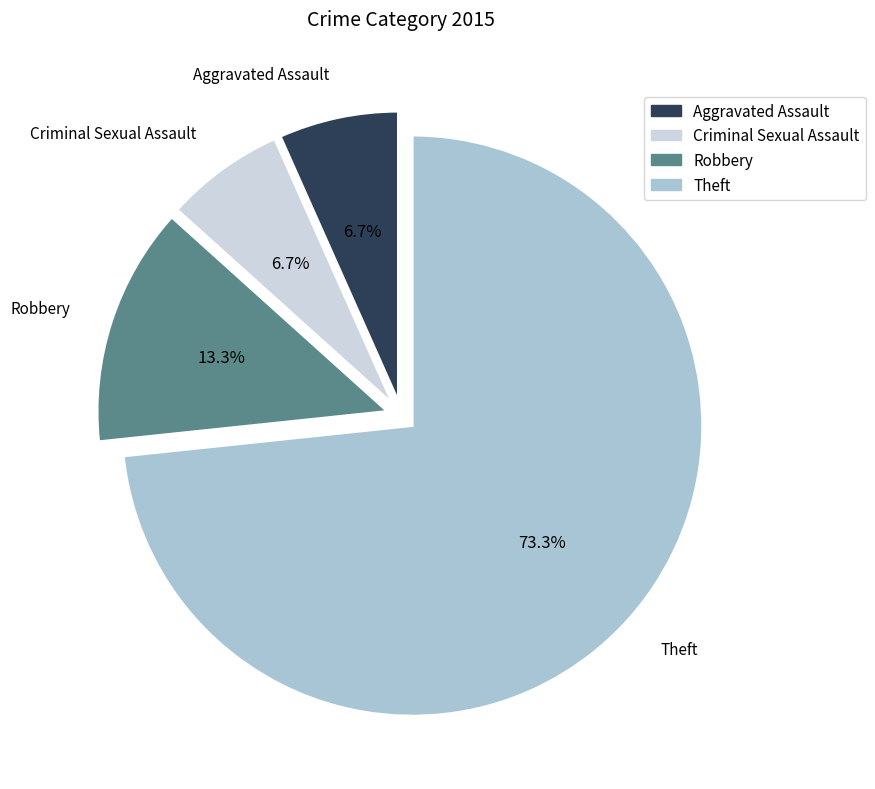

Is there a majority slice in this chart?

Yes